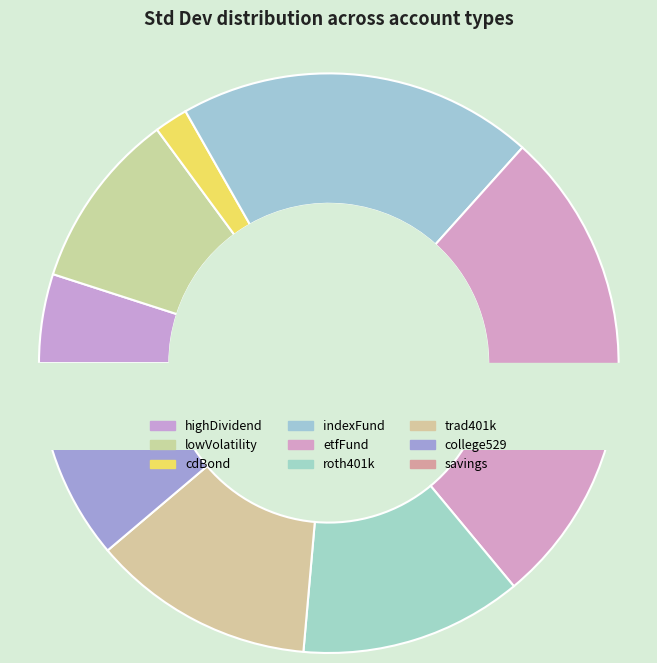

To the nearest percent, what percentage of the pie is etfFund?

27%